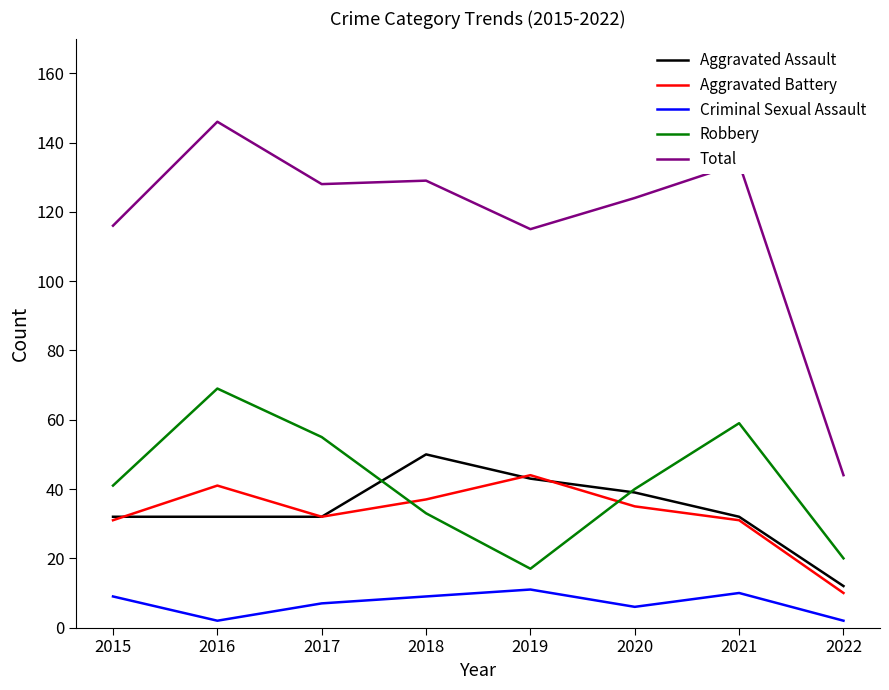

Which category has the highest value in the Total series?

2016